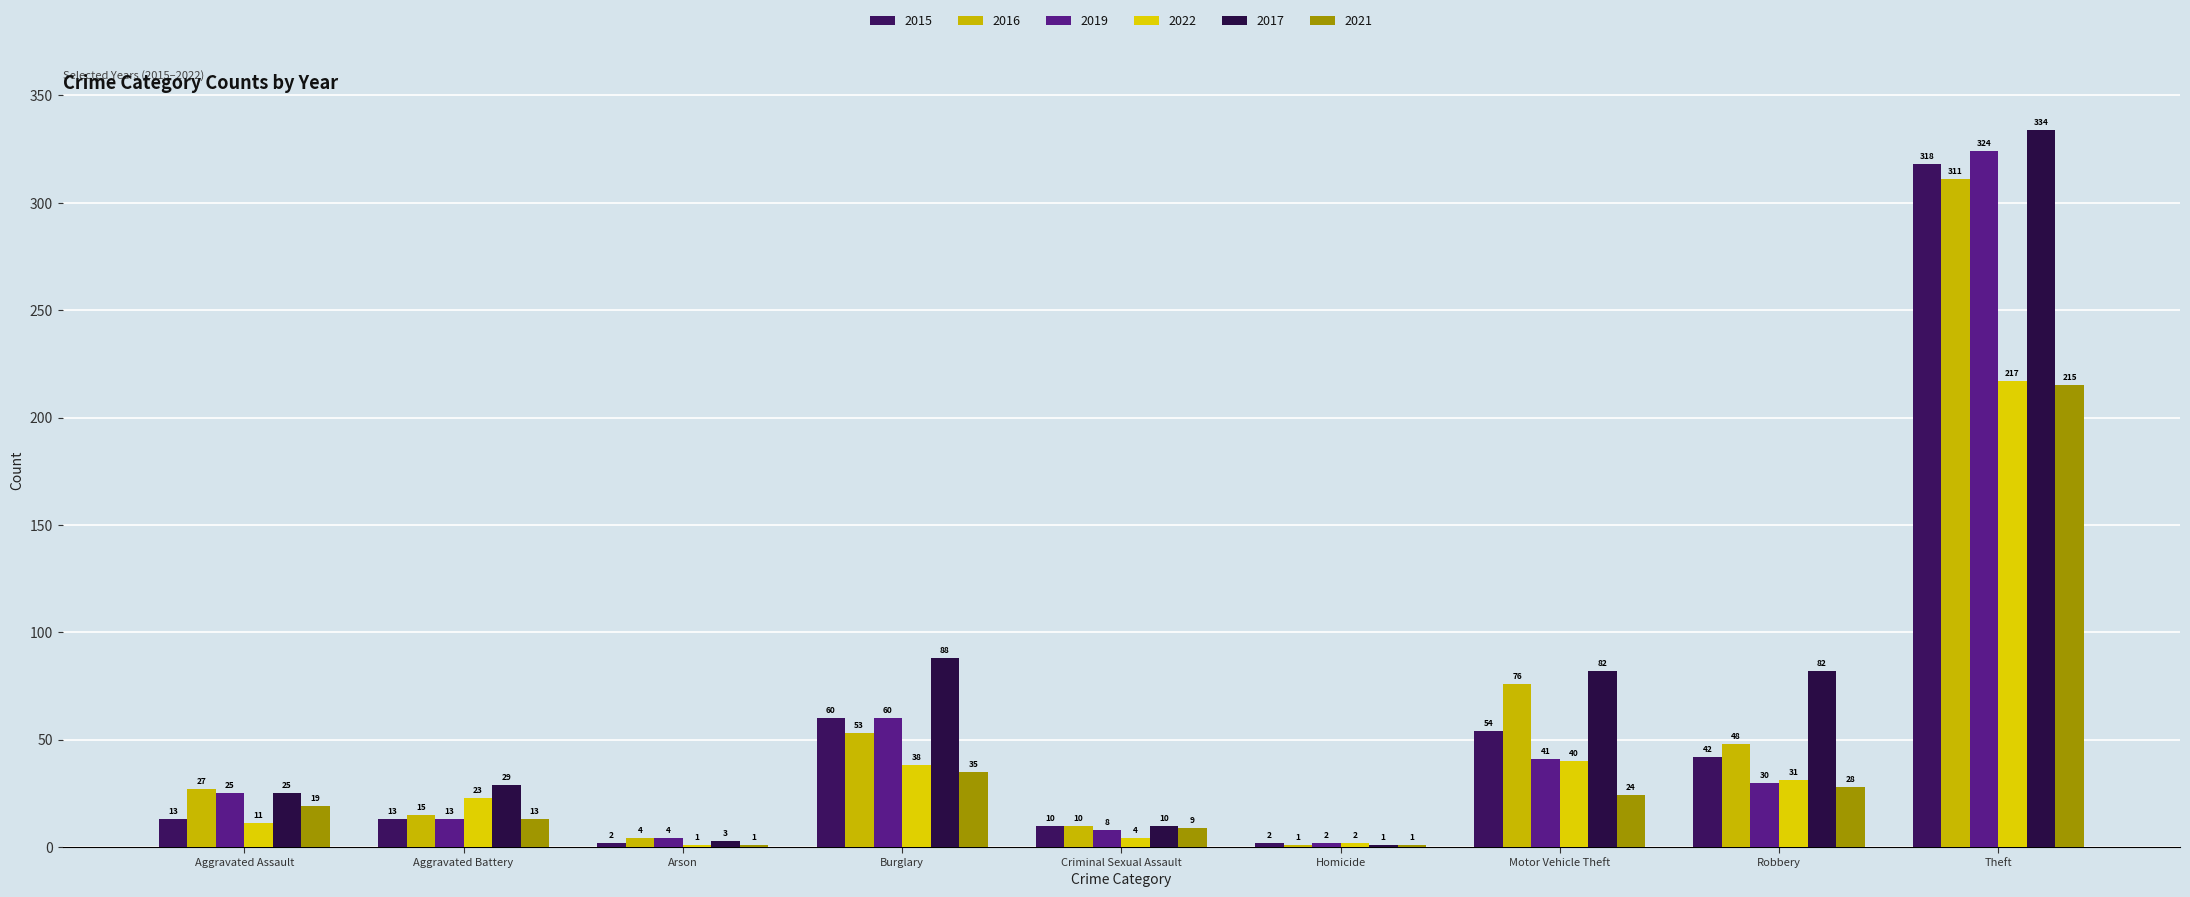

At which label does 2022 first exceed 23?

Burglary